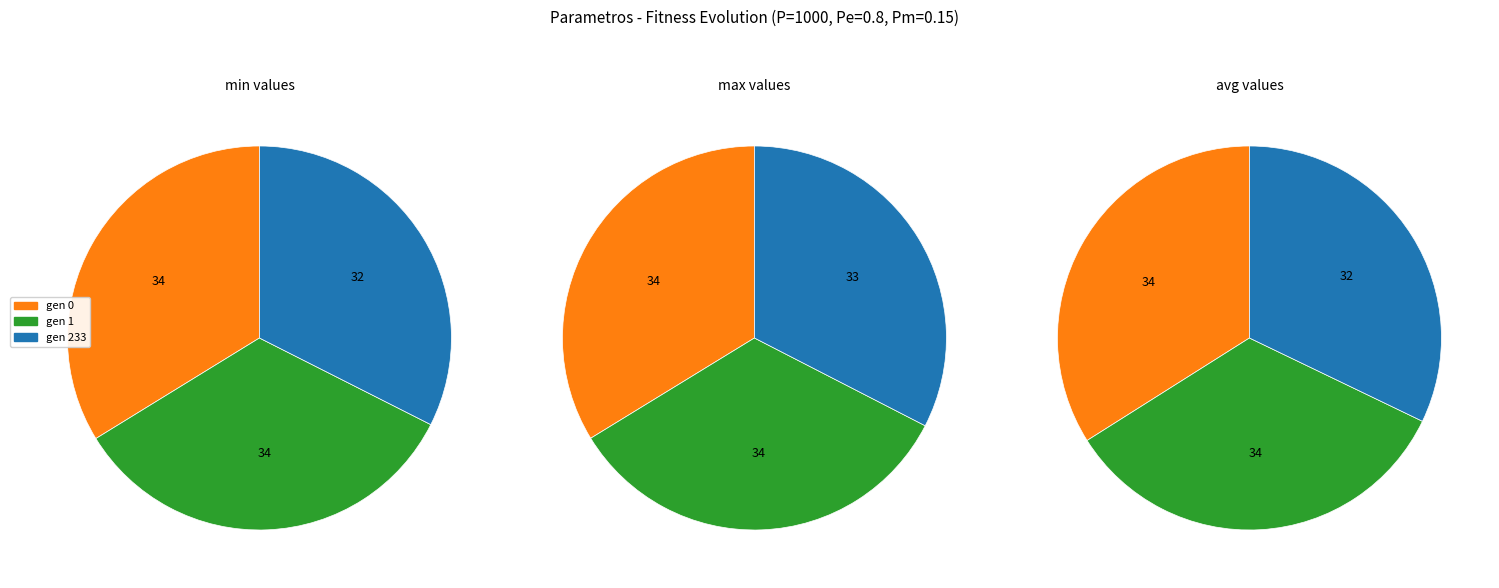

To the nearest percent, what is the combined percentage of gen 1 and gen 233?

66%